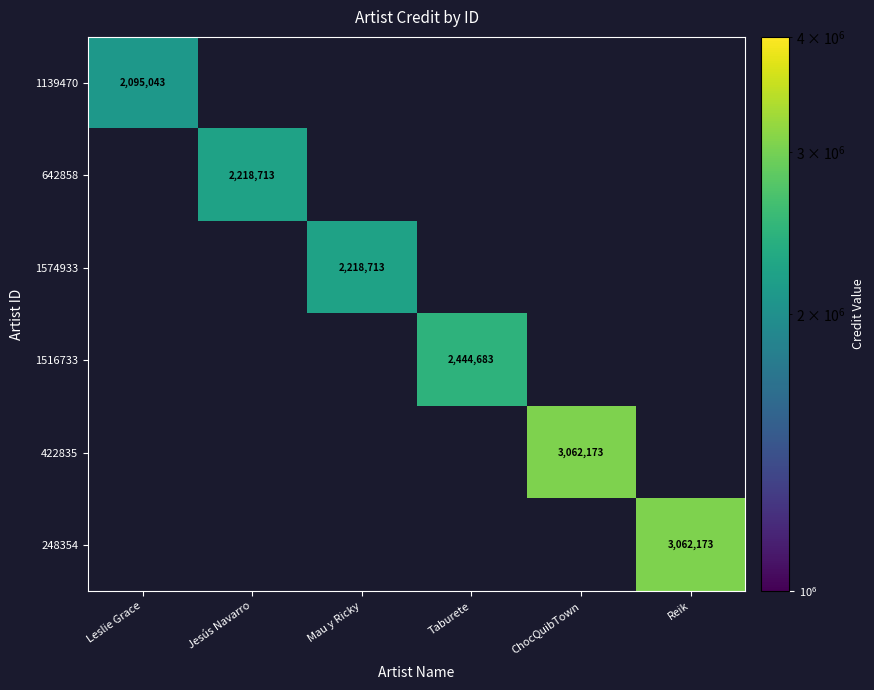

True or false: 1139470 has a value of 2095043 at Leslie Grace.

True